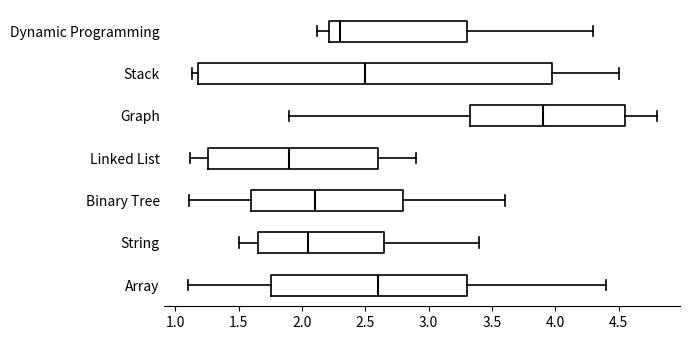

Which box has the furthest to the right median line?

Graph